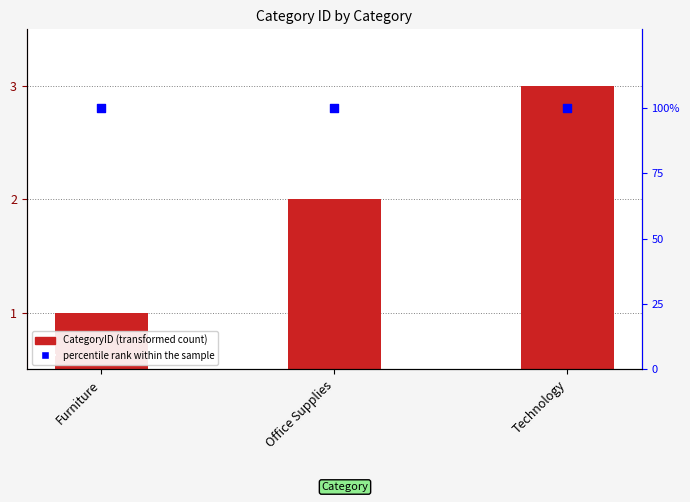

What is the total value across all series at Furniture?

101